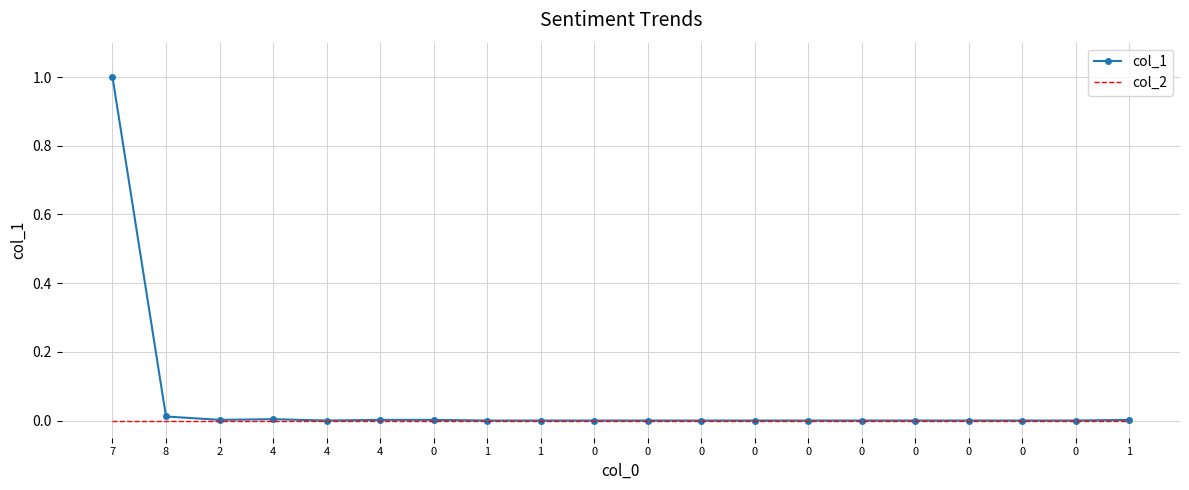

True or false: col_1 and col_2 intersect in this chart.

False